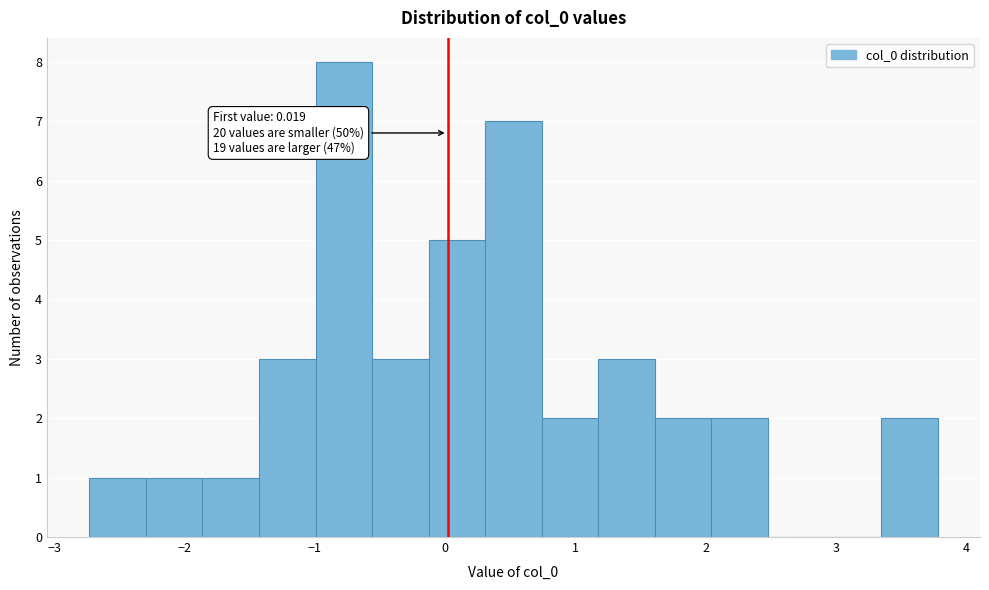

Over which range of the x-axis is the bar tallest?

-1.0 to -0.6